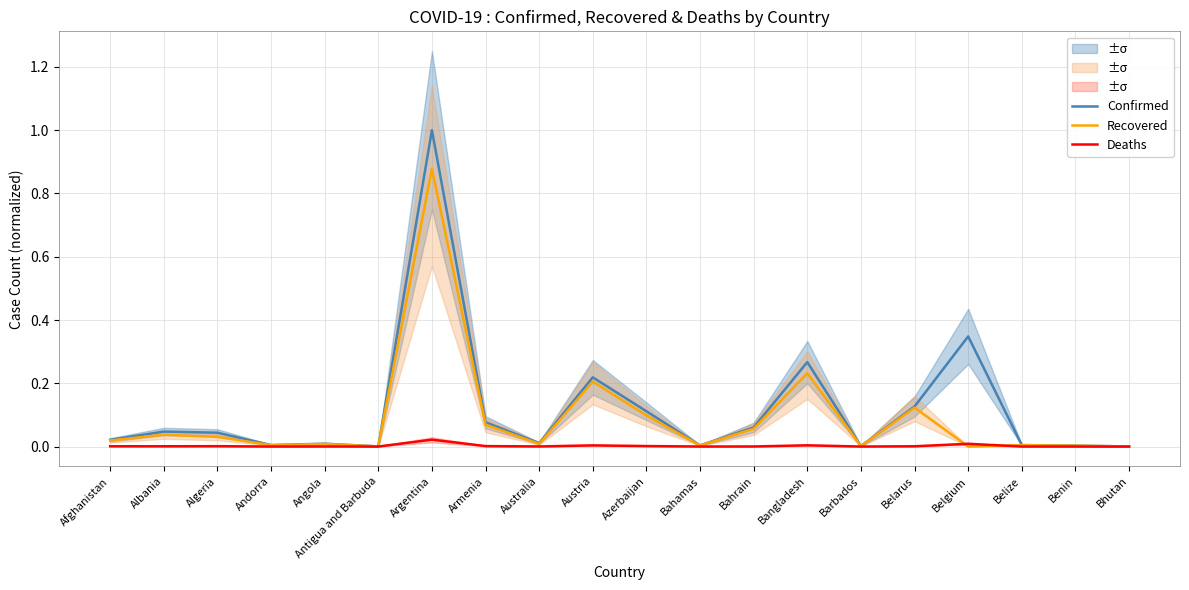

Reading left to right, transcribe all the data shown in this chart.

Confirmed: Afghanistan=0.0	Albania=0.0	Algeria=0.0	Andorra=0.0	Angola=0.0	Antigua and Barbuda=0.0	Argentina=1.0	Armenia=0.1	Australia=0.0	Austria=0.2	Azerbaijan=0.1	Bahamas=0.0	Bahrain=0.1	Bangladesh=0.3	Barbados=0.0	Belarus=0.1	Belgium=0.3	Belize=0.0	Benin=0.0	Bhutan=0.0
Recovered: Afghanistan=0.0	Albania=0.0	Algeria=0.0	Andorra=0.0	Angola=0.0	Antigua and Barbuda=0.0	Argentina=0.9	Armenia=0.1	Australia=0.0	Austria=0.2	Azerbaijan=0.1	Bahamas=0.0	Bahrain=0.1	Bangladesh=0.2	Barbados=0.0	Belarus=0.1	Belgium=0.0	Belize=0.0	Benin=0.0	Bhutan=0.0
Deaths: Afghanistan=0.0	Albania=0.0	Algeria=0.0	Andorra=0.0	Angola=0.0	Antigua and Barbuda=0.0	Argentina=0.0	Armenia=0.0	Australia=0.0	Austria=0.0	Azerbaijan=0.0	Bahamas=0.0	Bahrain=0.0	Bangladesh=0.0	Barbados=0.0	Belarus=0.0	Belgium=0.0	Belize=0.0	Benin=0.0	Bhutan=0.0